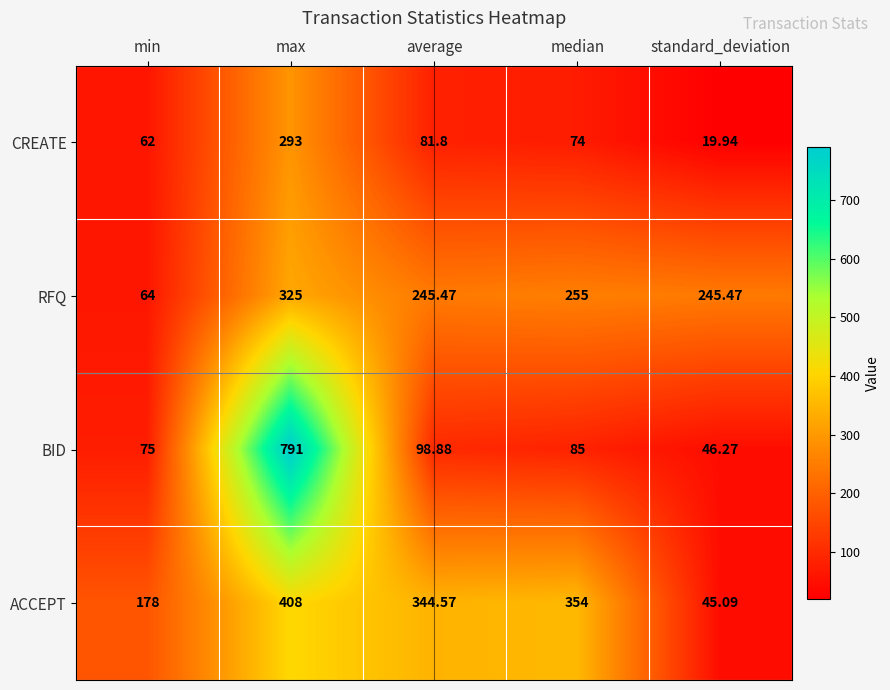

Which series has the largest total across all categories?

ACCEPT